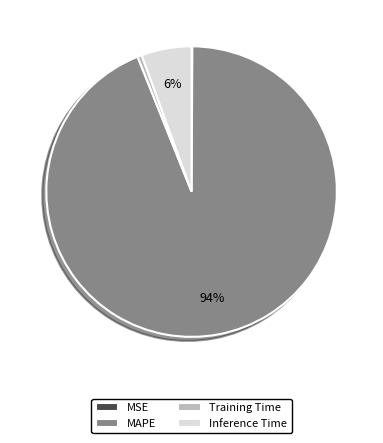

To the nearest percent, what is the combined percentage of Training Time and Inference Time?

6%